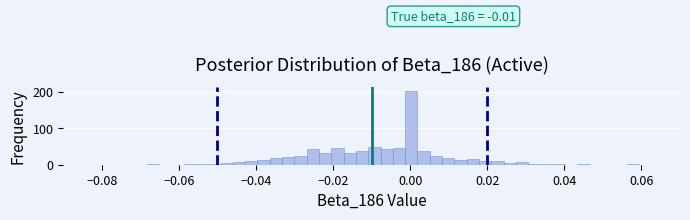

Around what value on the x-axis is the tallest bar? Give the approximate position of its centre, as read against the axis.

0.000